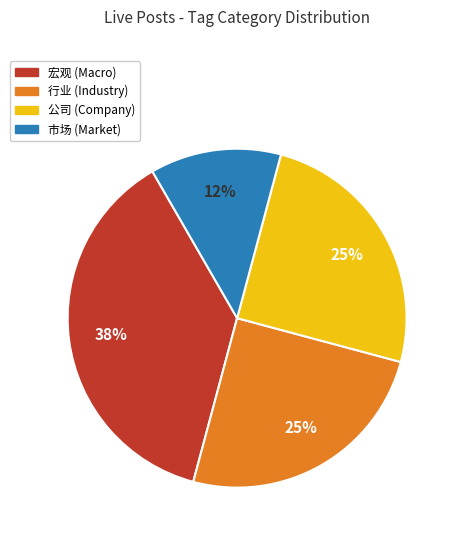

Is there a majority slice in this chart?

No